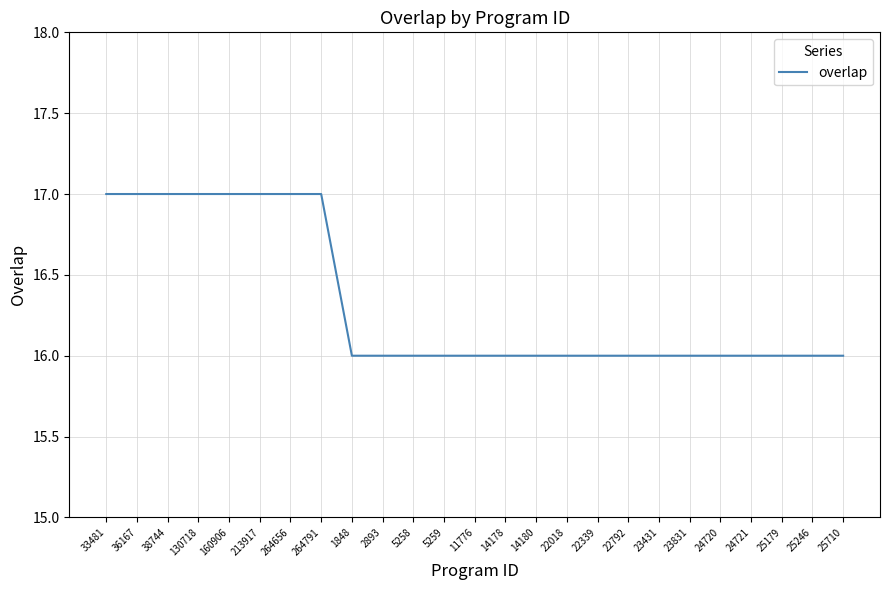

What position from the right is 24720?

5